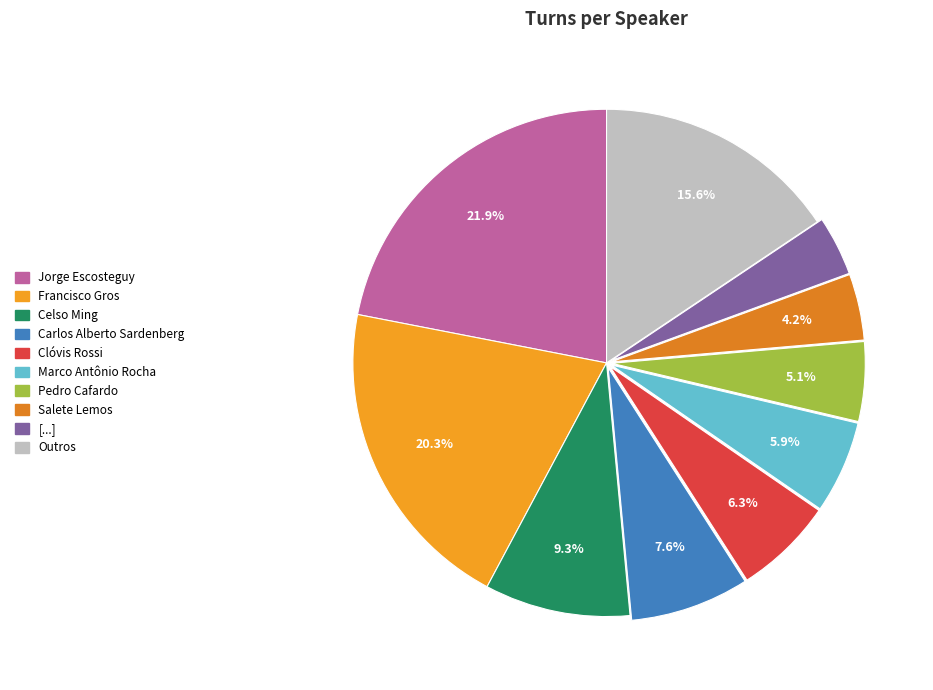

What is the change in value from Salete Lemos to [...]?

-1